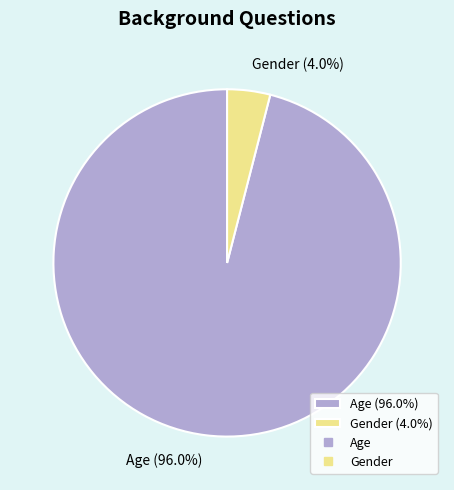

Which has a higher value, Age or Gender?

Age